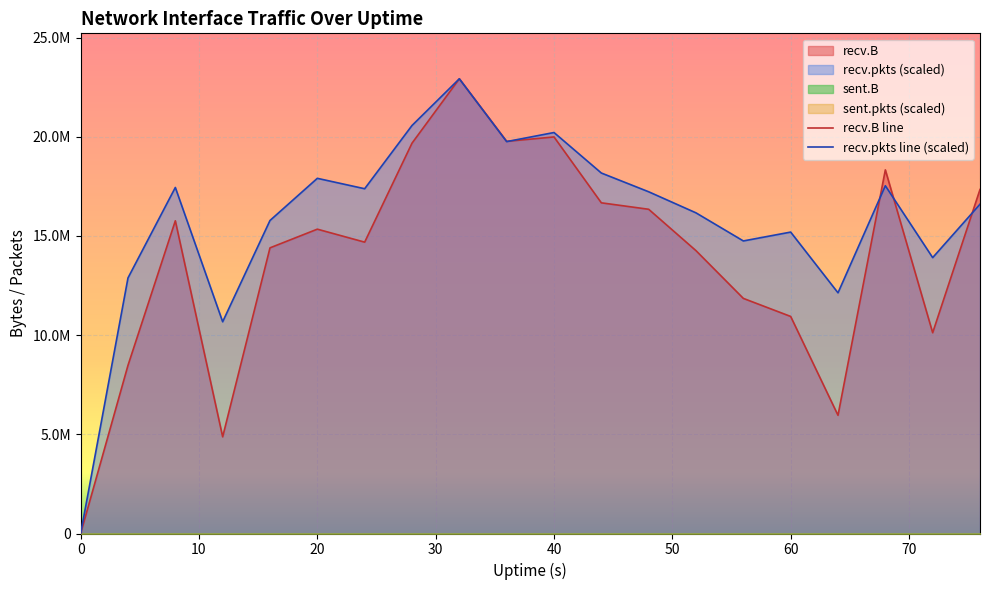

How many times do recv.pkts line (scaled) and recv.B line cross each other?

4